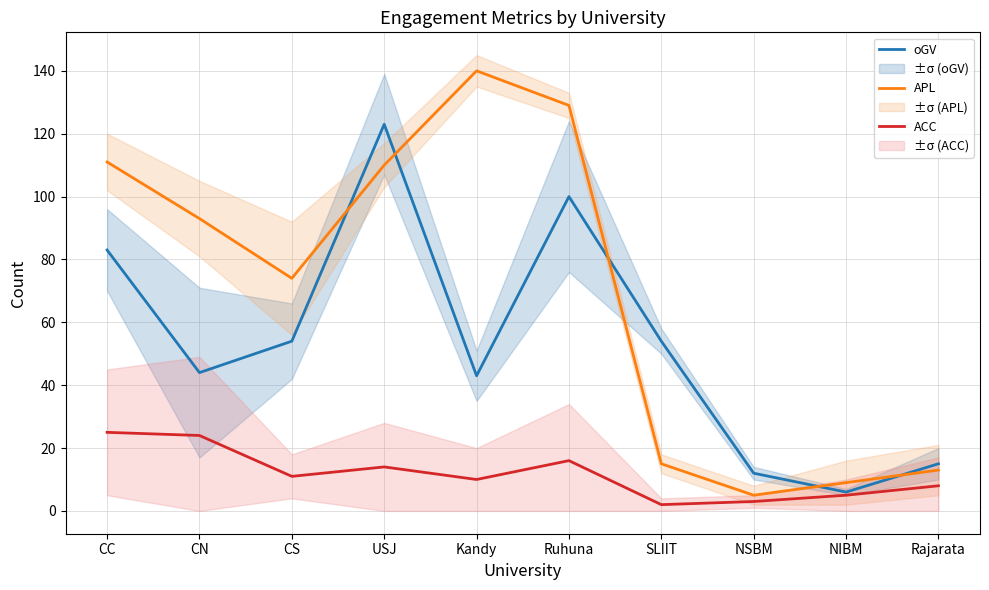

How many times do APL and oGV cross each other?

5